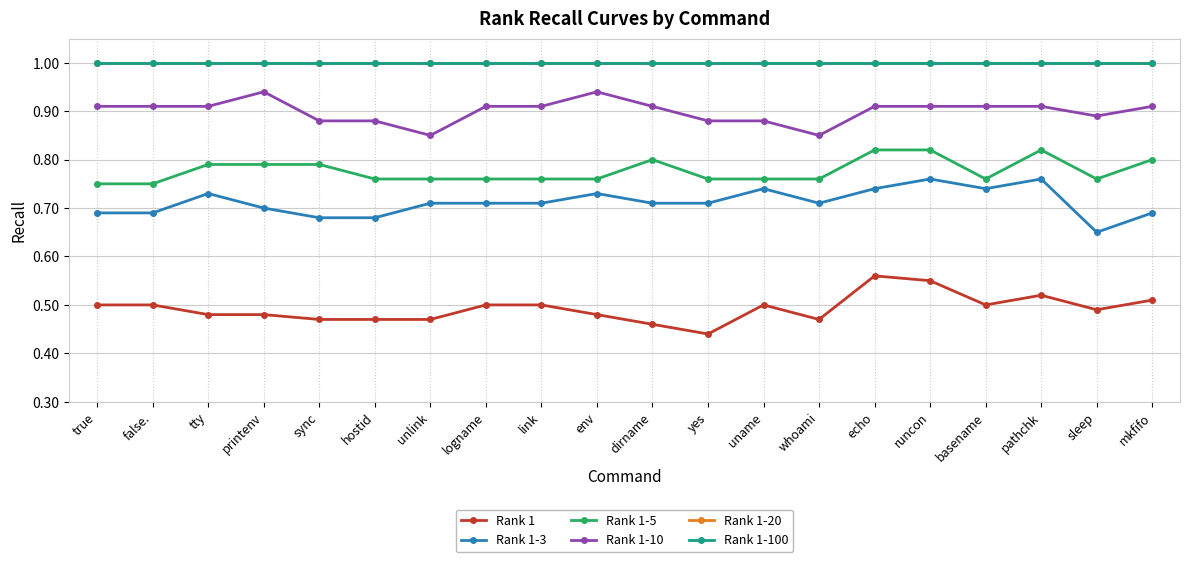

Does the chart have visible grid lines?

Yes